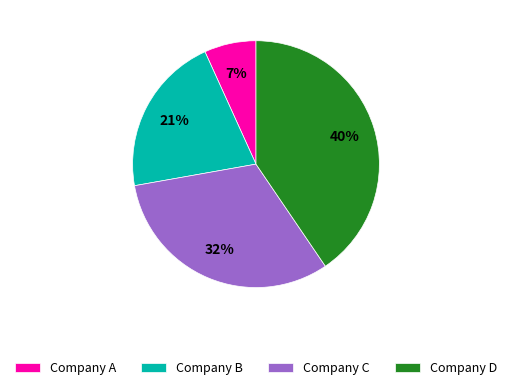

Which category has the biggest portion of the pie?

Company D